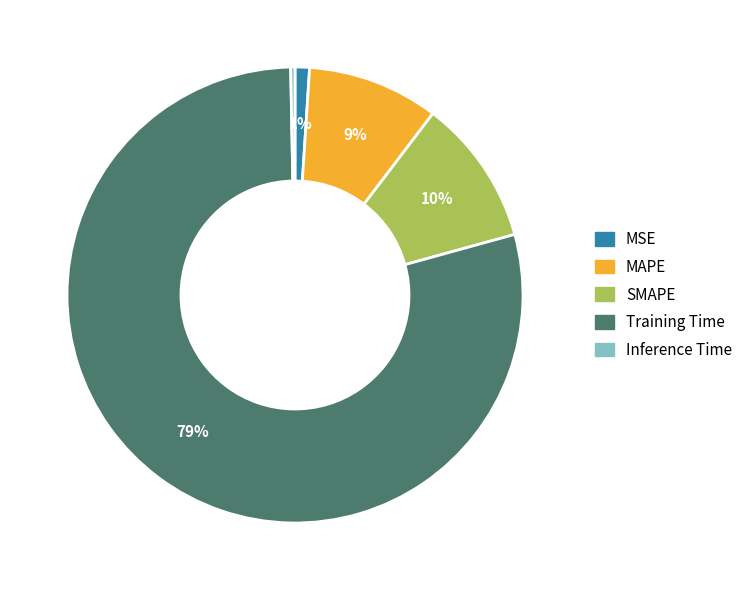

To the nearest percent, what portion does SMAPE represent?

10%